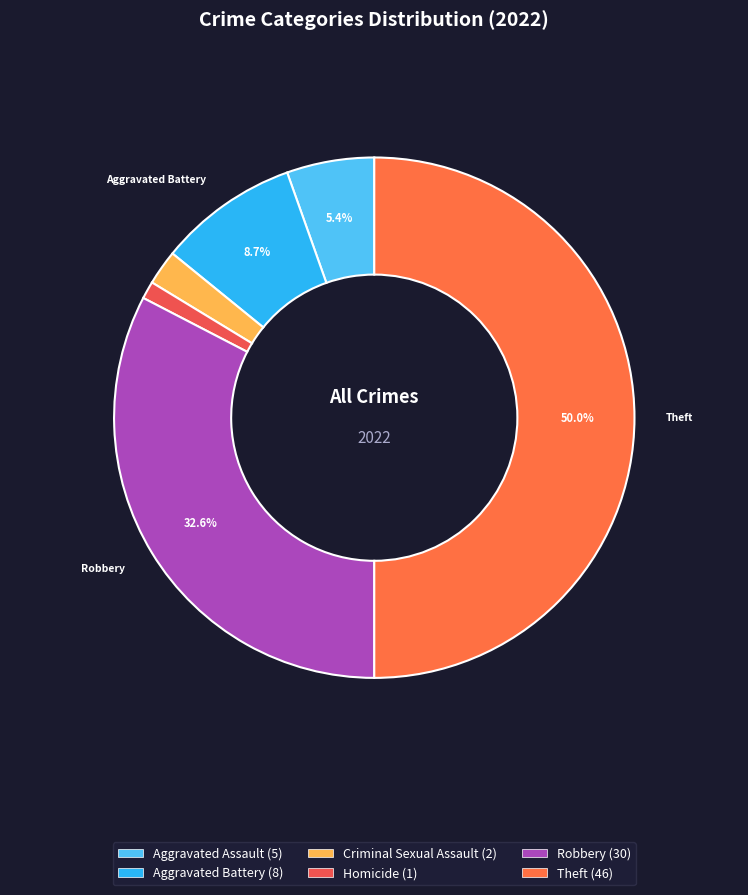

Does any single category account for the majority?

No